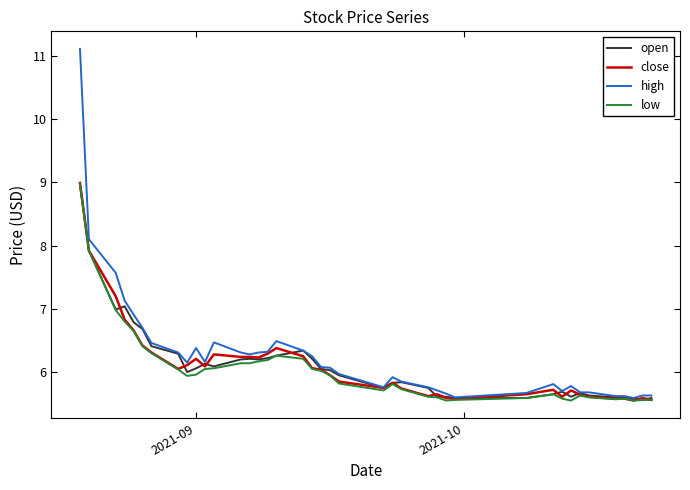

How many series are shown in this chart?

4